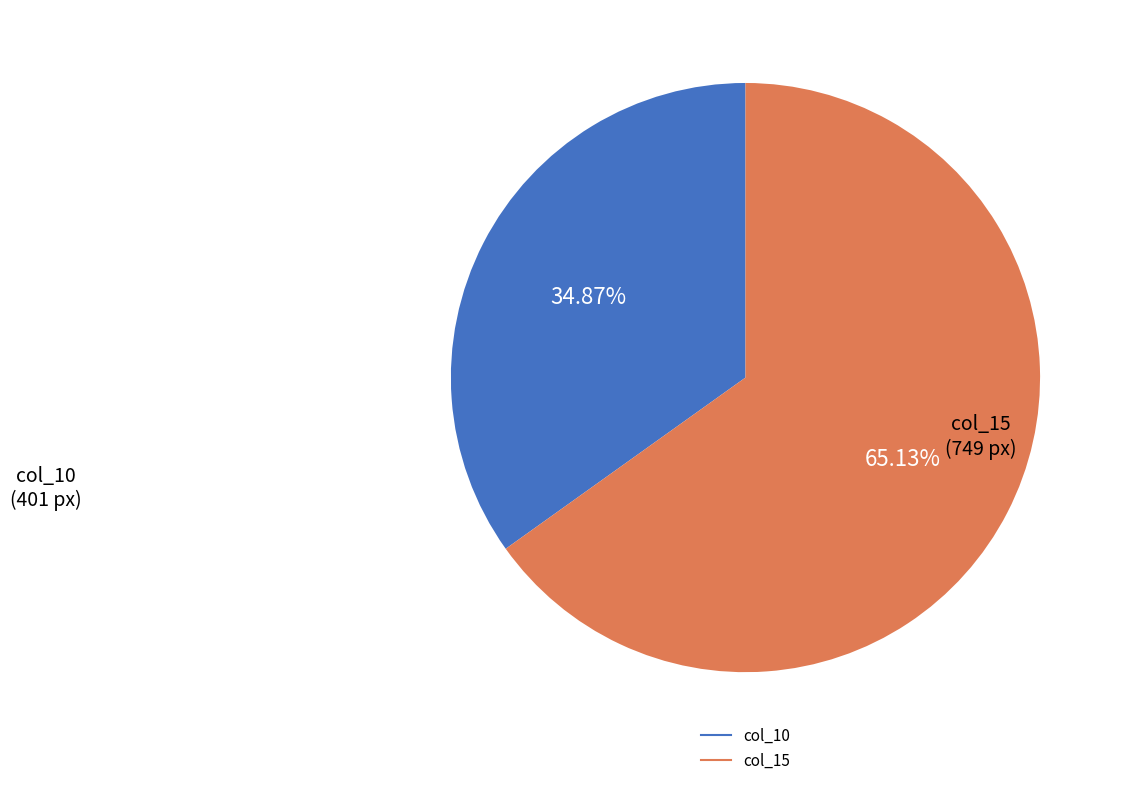

Does any single category account for the majority?

Yes